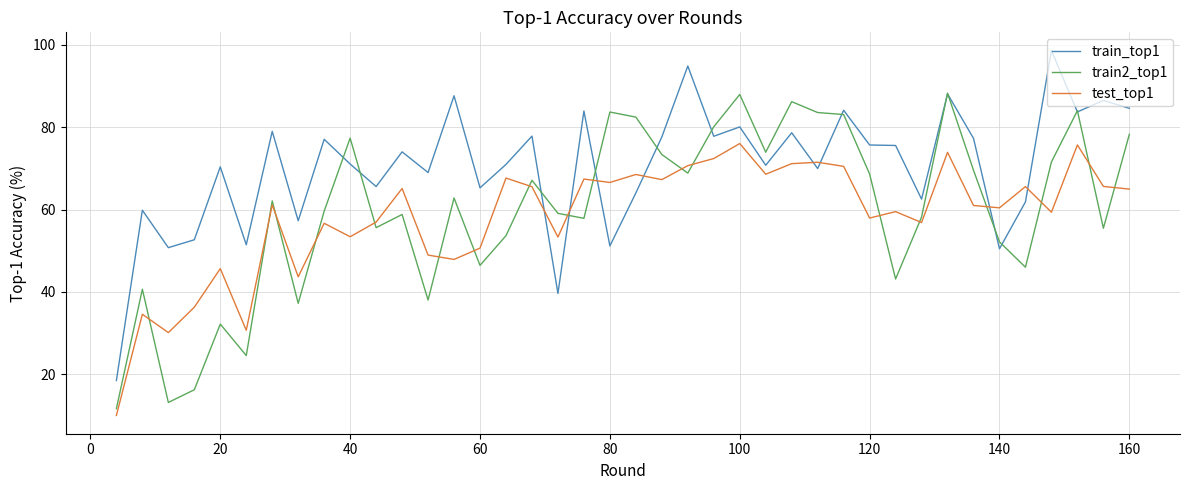

What are all the series names shown in the legend?

train_top1, train2_top1, test_top1